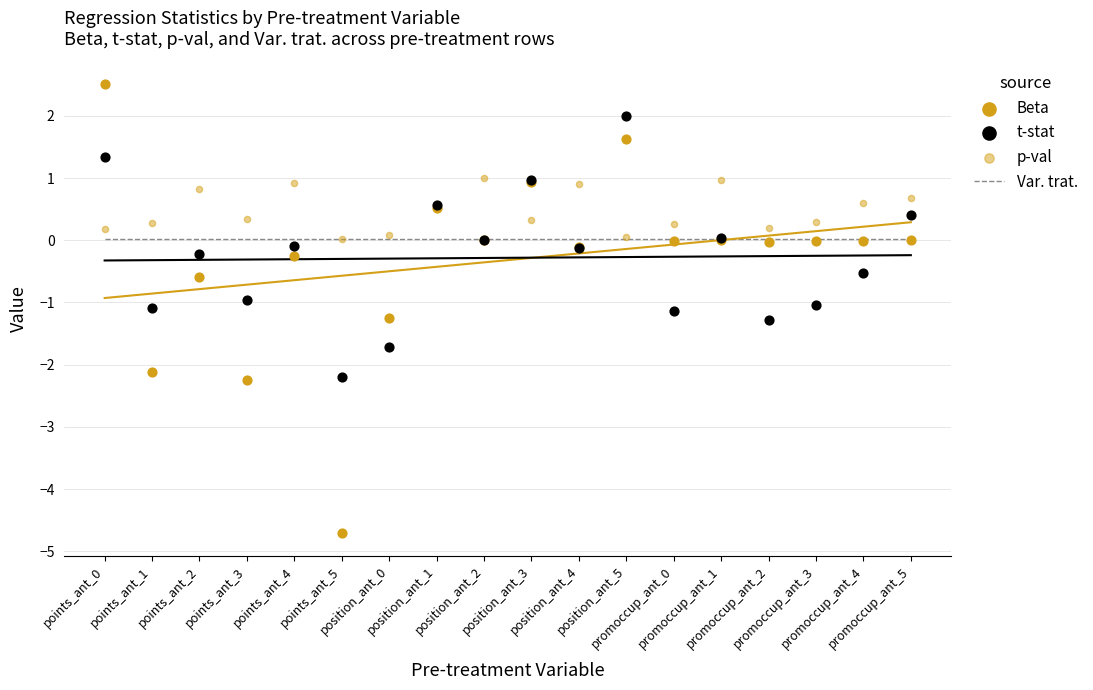

Which series has the largest Y range (max minus min)?

Beta